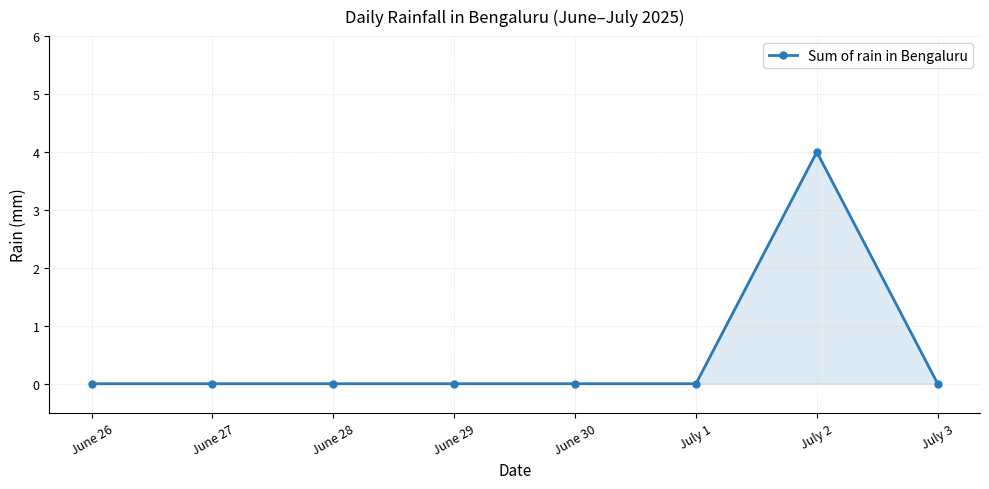

Reading left to right, list all the values displayed in this chart.

0	0	0	0	0	0	4	0